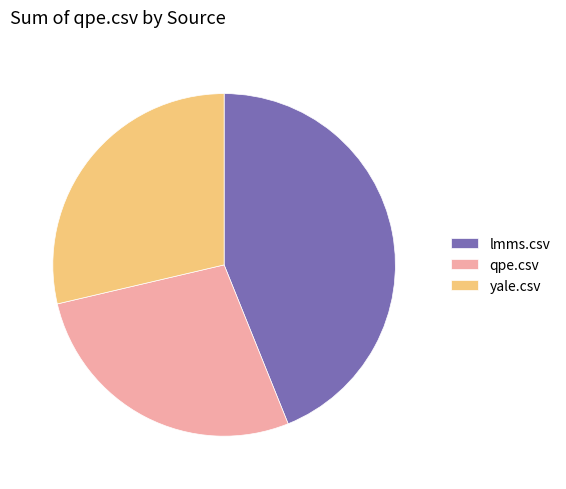

What is the smallest slice in the pie chart?

qpe.csv